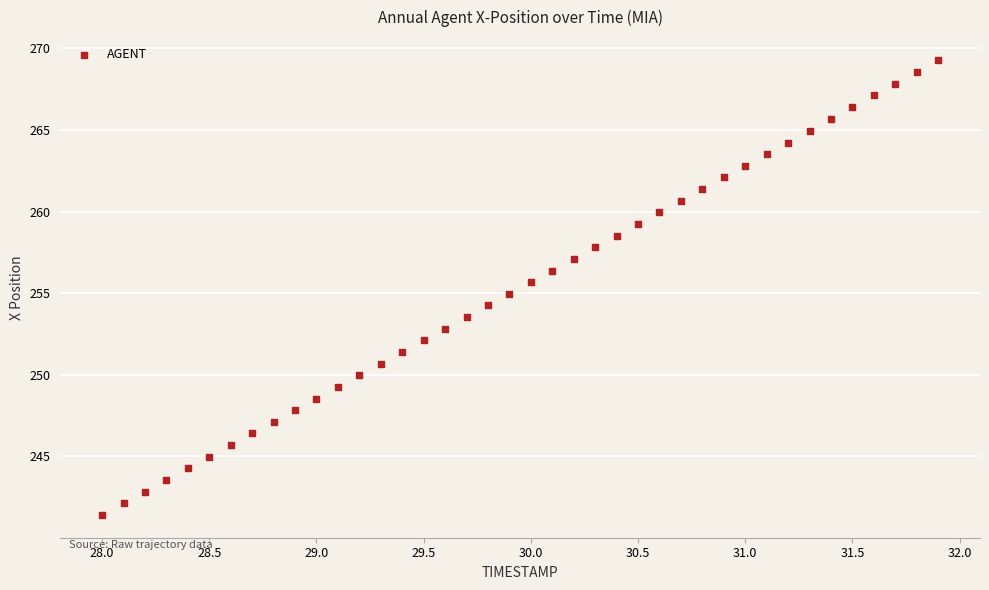

What is the range of Y values (max minus min)?

27.9